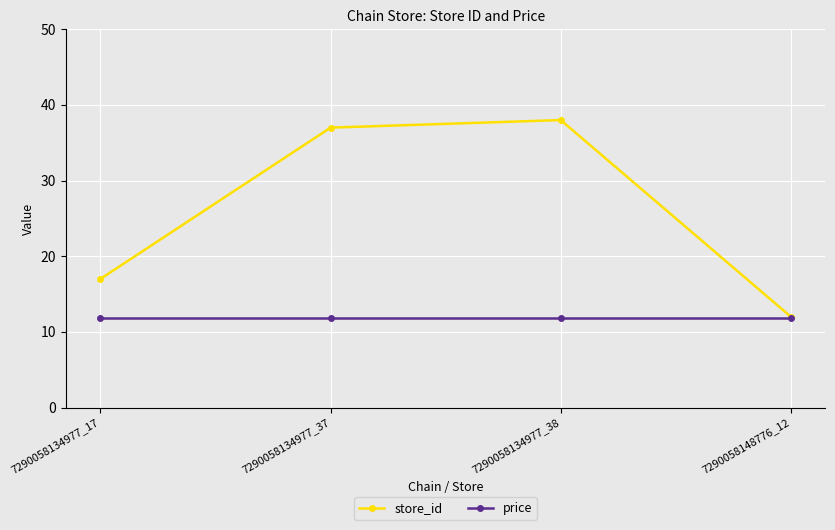

Reading left to right, list all the values displayed in this chart.

store_id: 17.0	37.0	38.0	12.0
price: 11.9	11.9	11.9	11.9